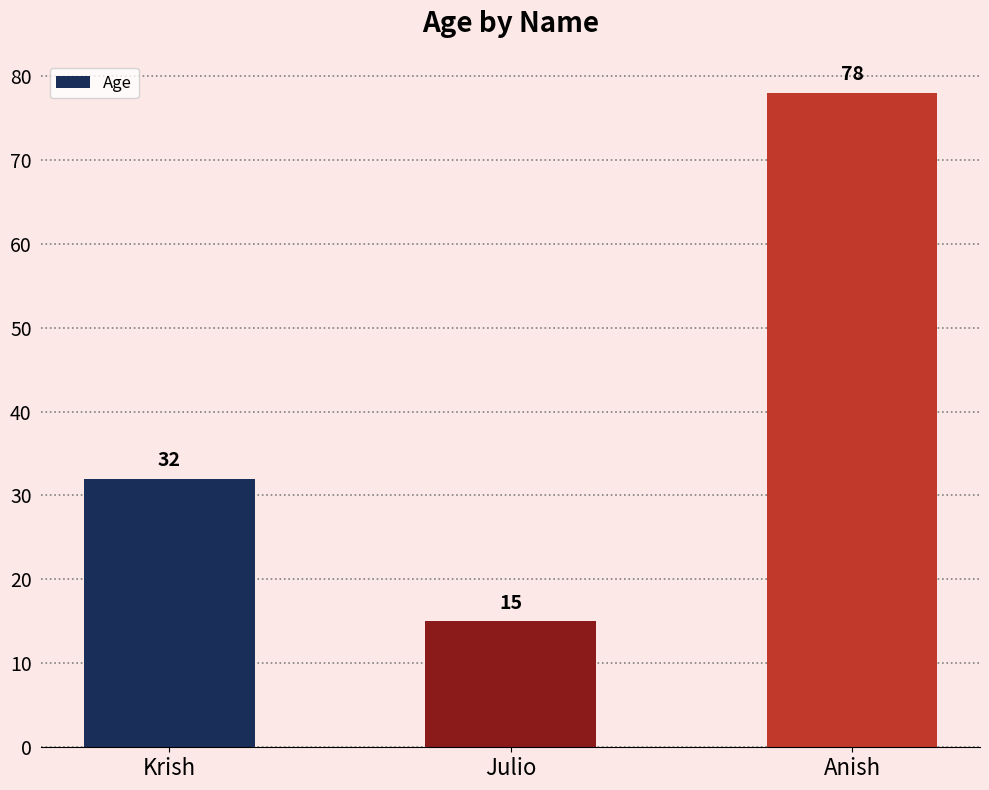

Which label corresponds to the smallest value in the chart?

Julio